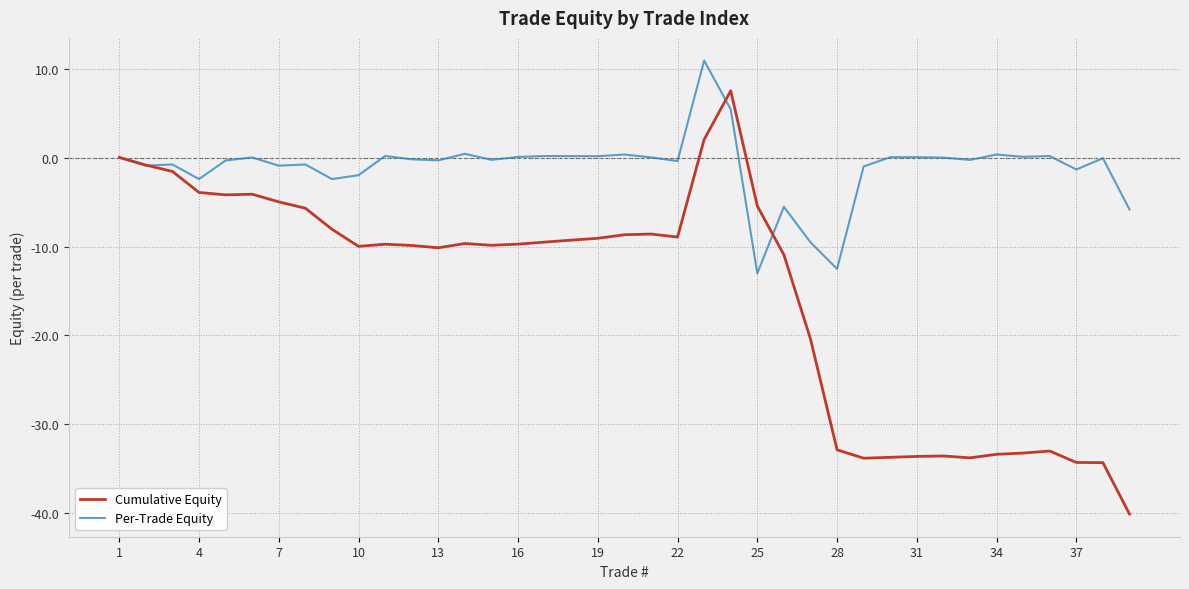

Which series has the widest spread of values?

Cumulative Equity